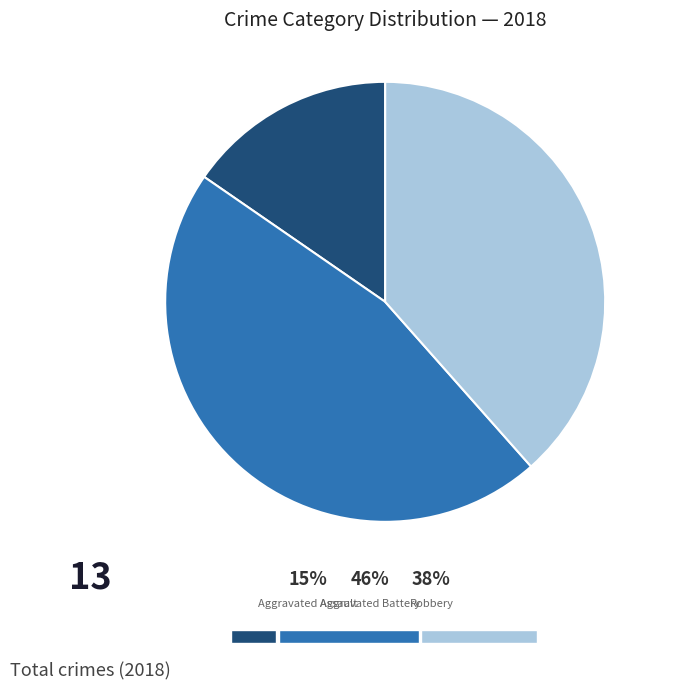

What portion of the pie excludes Criminal Sexual Assault?

100.0%